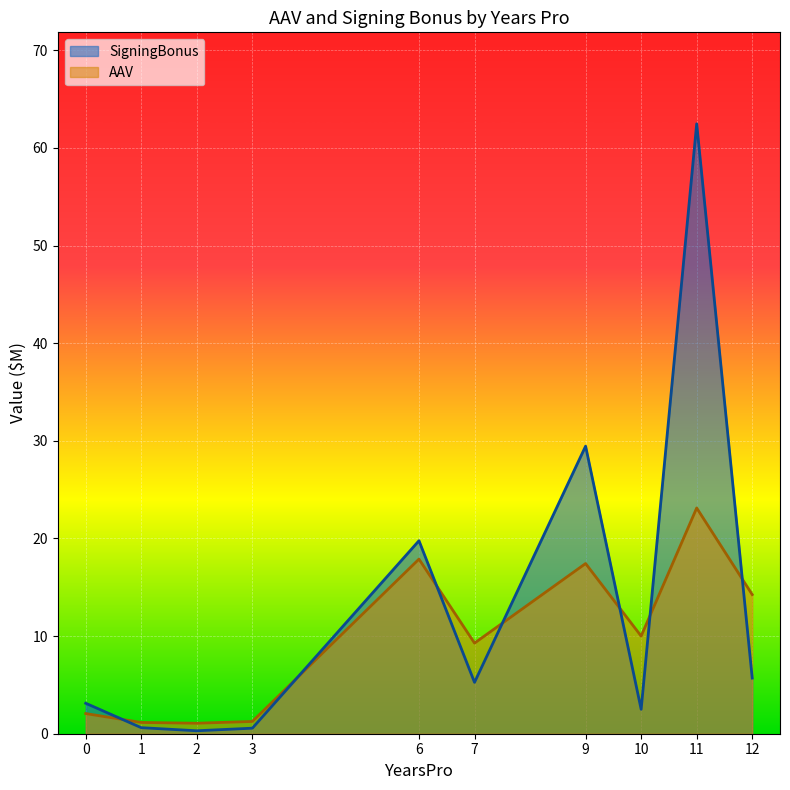

Which series has the largest range (max minus min)?

SigningBonus